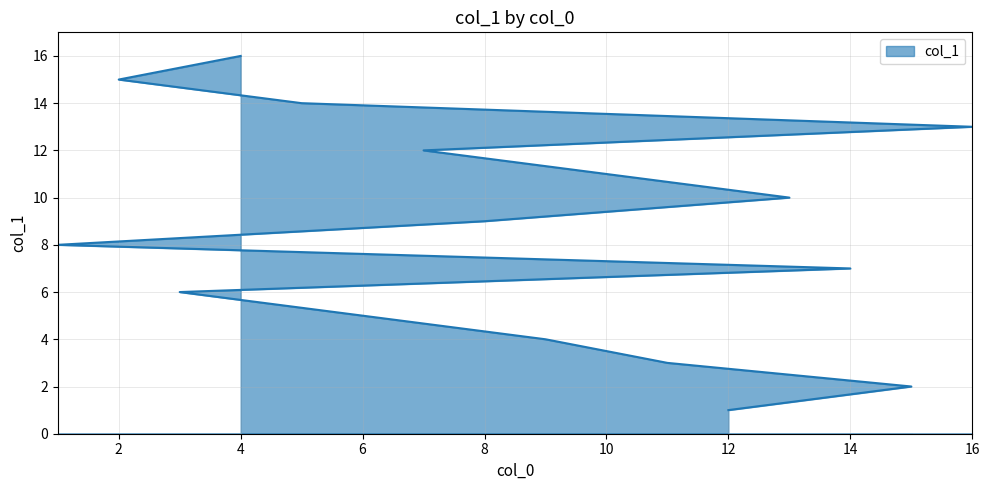

What is the change in value from 12 to 4?

+15